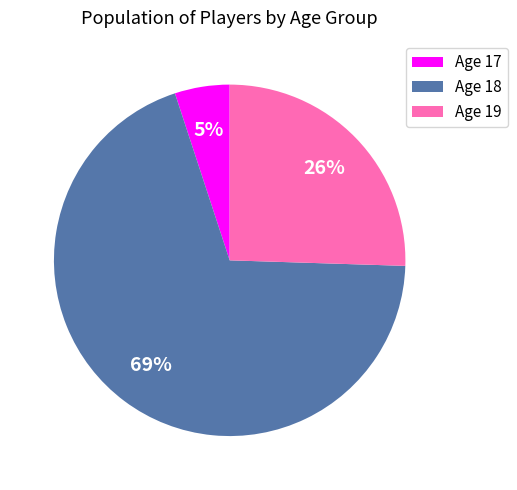

Is it true that Age 19 is 26% of the pie?

True